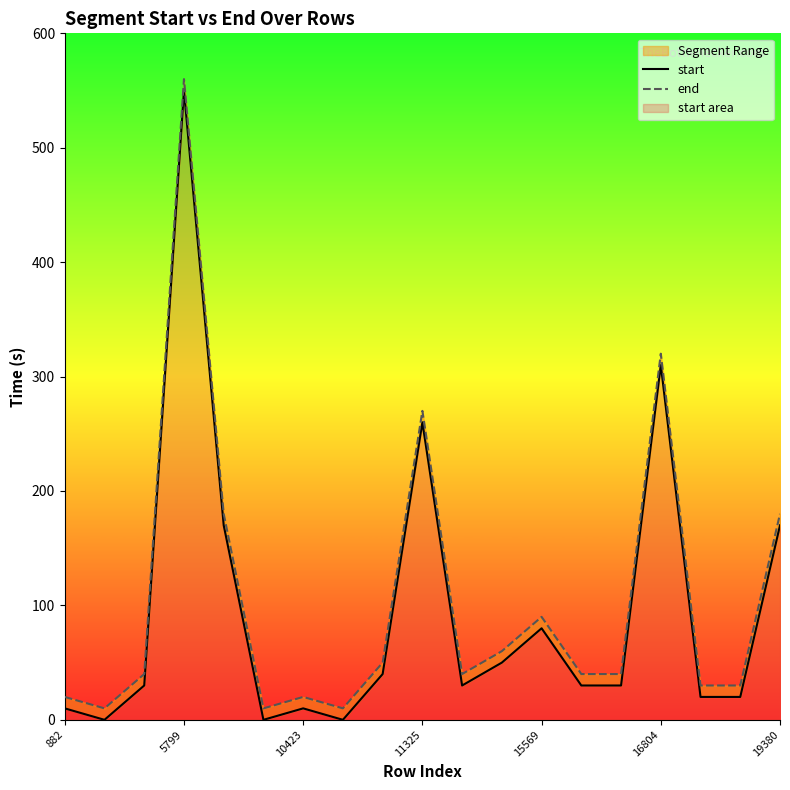

What is the total value across all series at 19380?

350